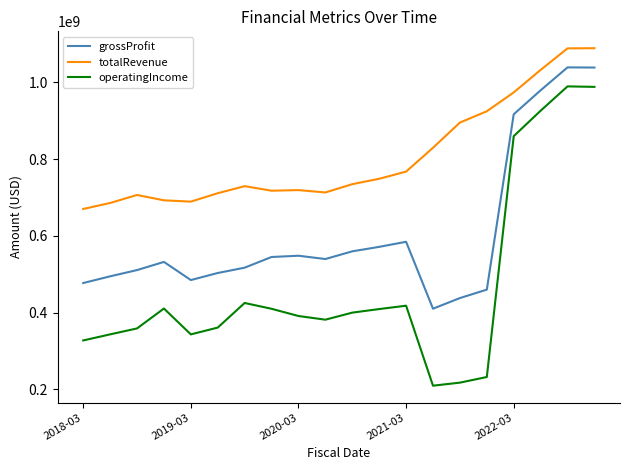

Which series has the largest total across all categories?

totalRevenue